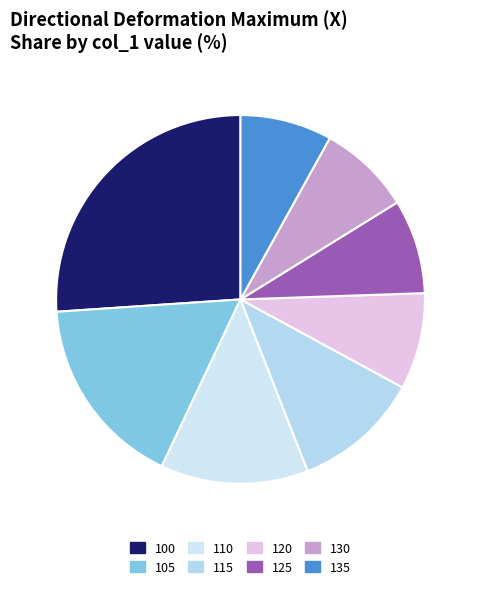

To the nearest percent, what is the combined percentage of 110 and 135?

21%